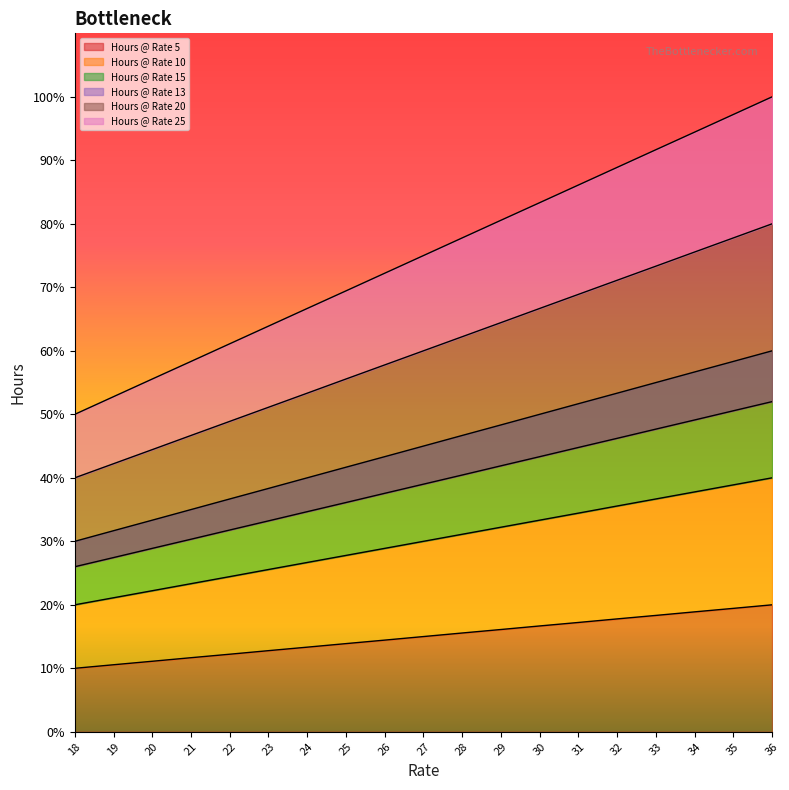

Reading left to right, transcribe all the data shown in this chart.

Hours @ Rate 5: 10.0	10.6	11.1	11.7	12.2	12.8	13.3	13.9	14.4	15.0	15.6	16.1	16.7	17.2	17.8	18.3	18.9	19.4	20.0
Hours @ Rate 10: 20.0	21.1	22.2	23.3	24.4	25.6	26.7	27.8	28.9	30.0	31.1	32.2	33.3	34.4	35.6	36.7	37.8	38.9	40.0
Hours @ Rate 15: 30.0	31.7	33.3	35.0	36.7	38.3	40.0	41.7	43.3	45.0	46.7	48.3	50.0	51.7	53.3	55.0	56.7	58.3	60.0
Hours @ Rate 13: 26.0	27.4	28.9	30.3	31.8	33.2	34.7	36.1	37.6	39.0	40.4	41.9	43.3	44.8	46.2	47.7	49.1	50.6	52.0
Hours @ Rate 20: 40.0	42.2	44.4	46.7	48.9	51.1	53.3	55.6	57.8	60.0	62.2	64.4	66.7	68.9	71.1	73.3	75.6	77.8	80.0
Hours @ Rate 25: 50.0	52.8	55.6	58.3	61.1	63.9	66.7	69.4	72.2	75.0	77.8	80.6	83.3	86.1	88.9	91.7	94.4	97.2	100.0